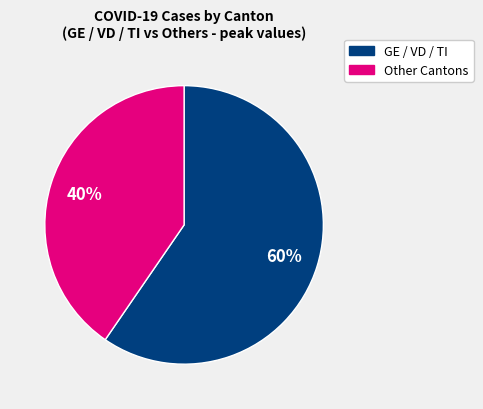

To the nearest percent, what is the average slice percentage?

50%